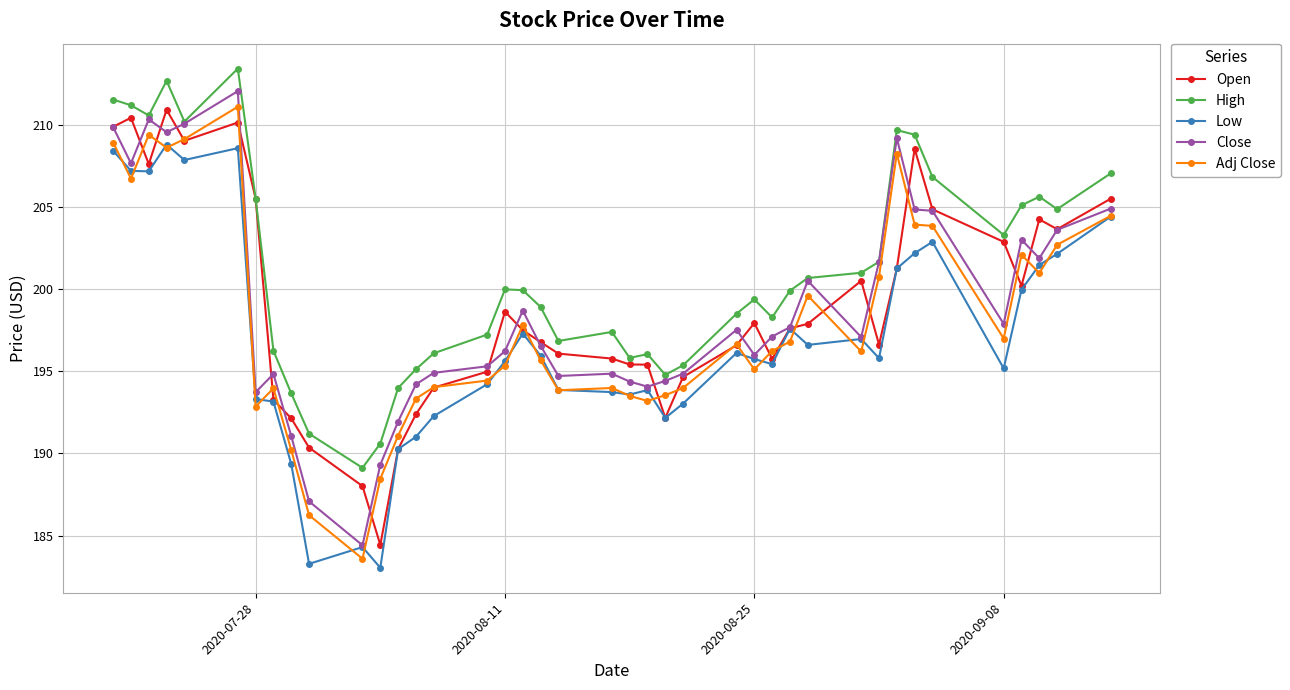

True or false: High and Low intersect in this chart.

False